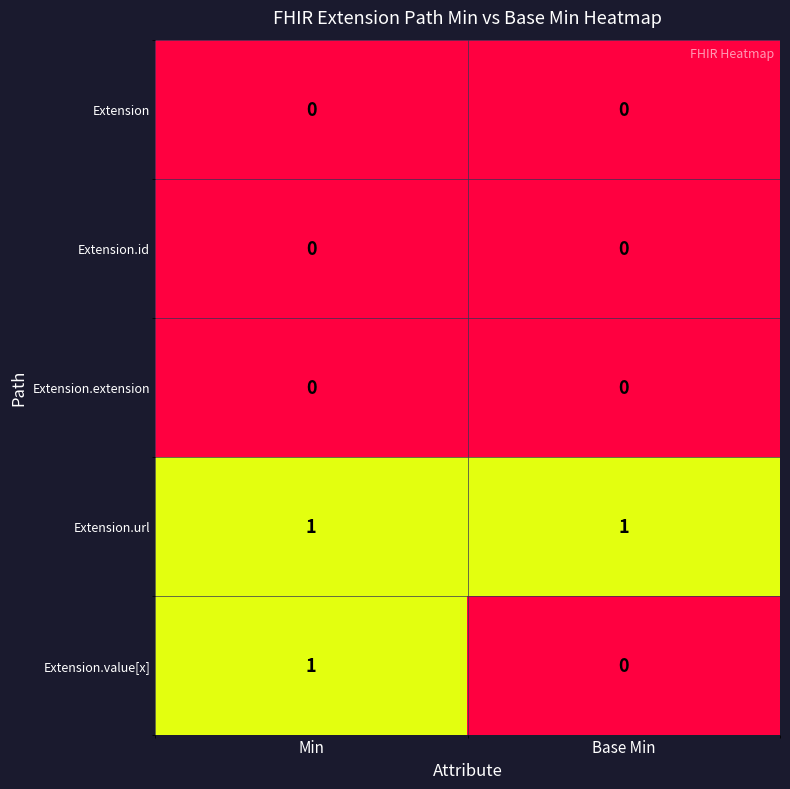

At which label is Extension.value[x] closest to 0?

Base Min